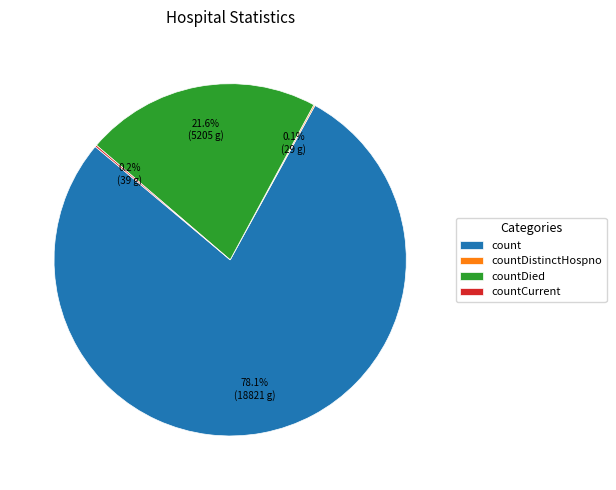

Which category has the biggest portion of the pie?

count